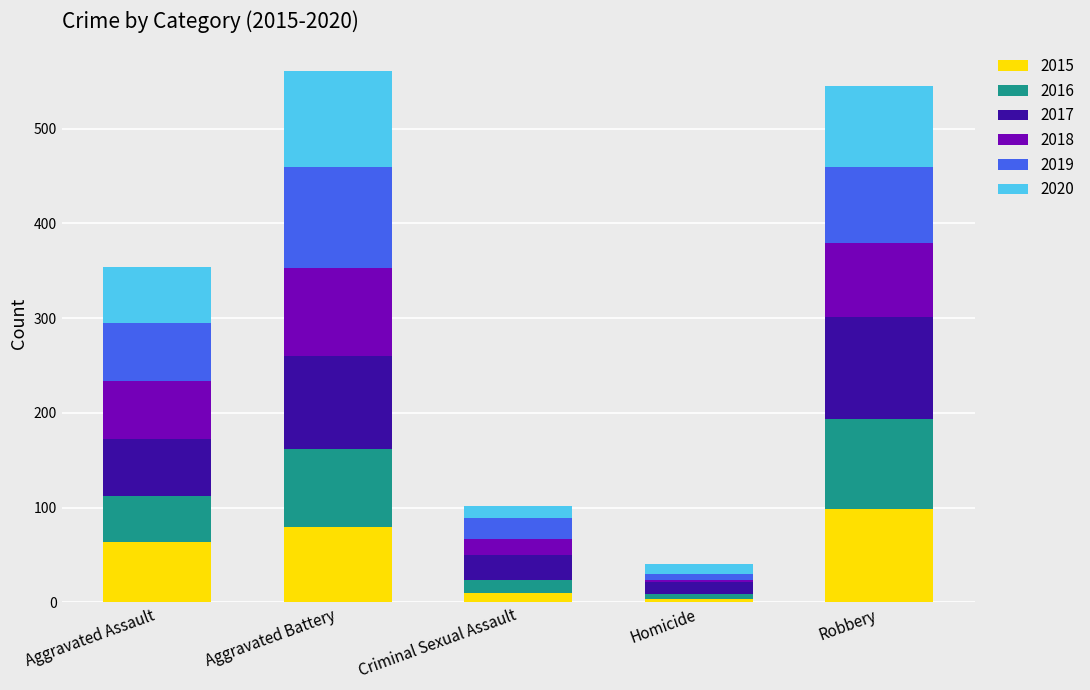

The 2015 series shows 98 at Robbery. True or false?

True